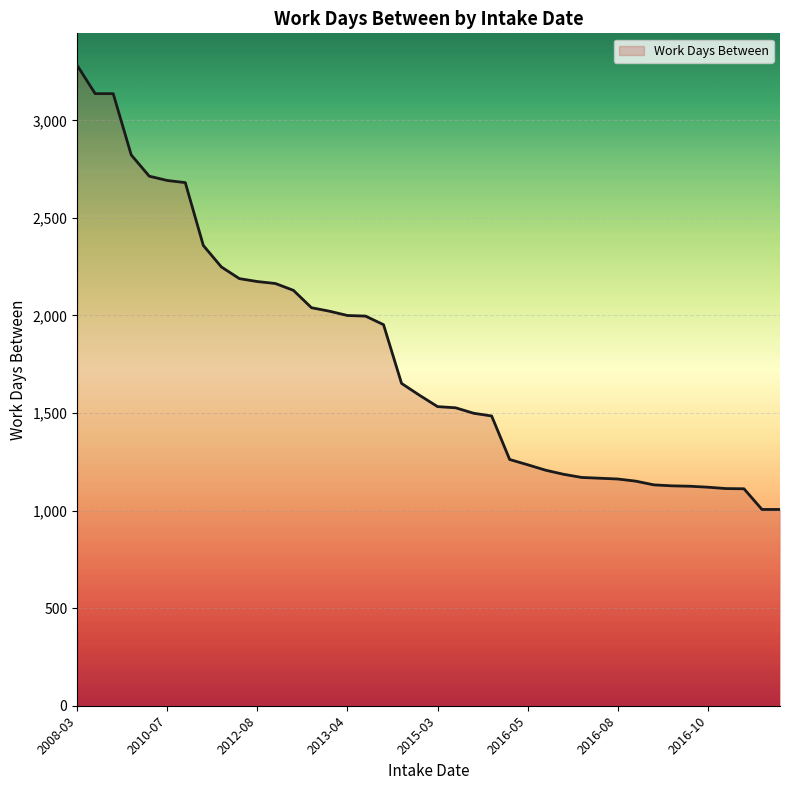

What is the minimum value shown in the chart?

1006